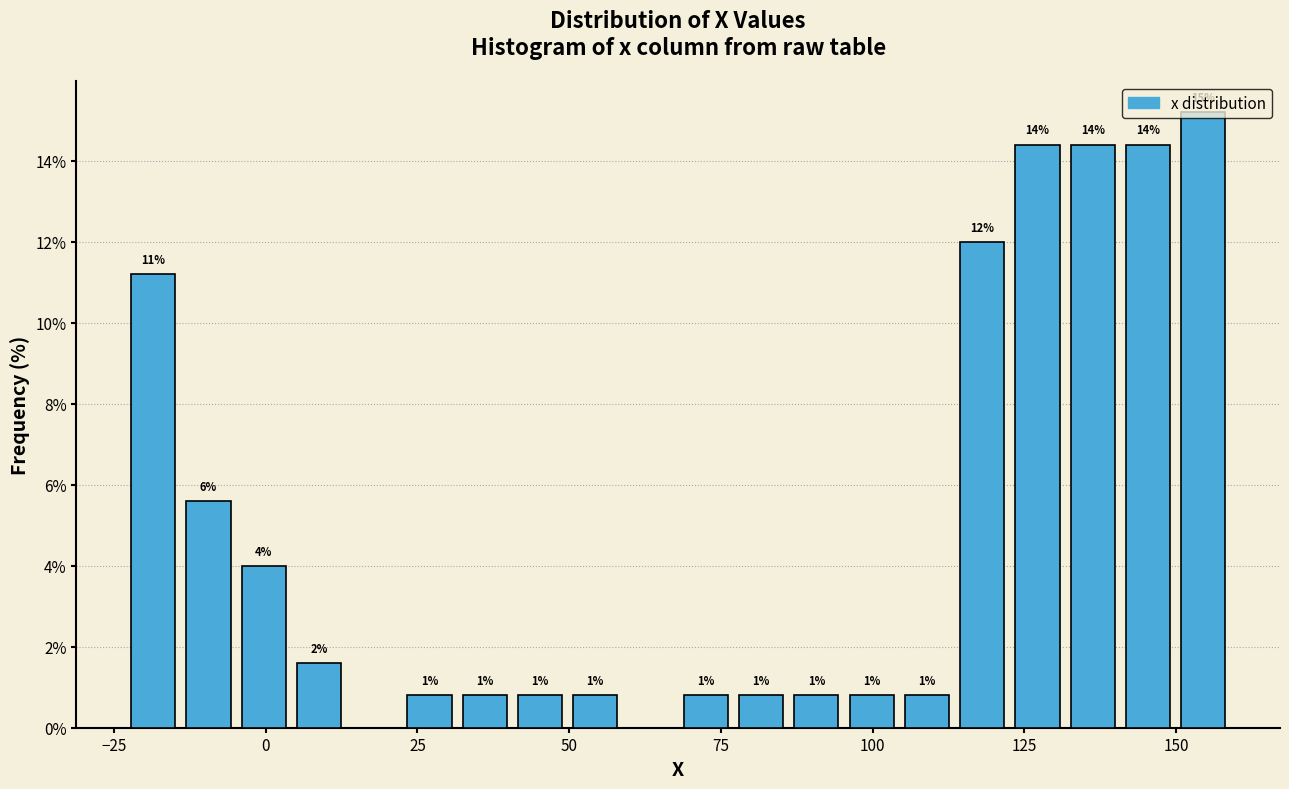

Around what value on the x-axis is the tallest bar? Give the approximate position of its centre, as read against the axis.

155